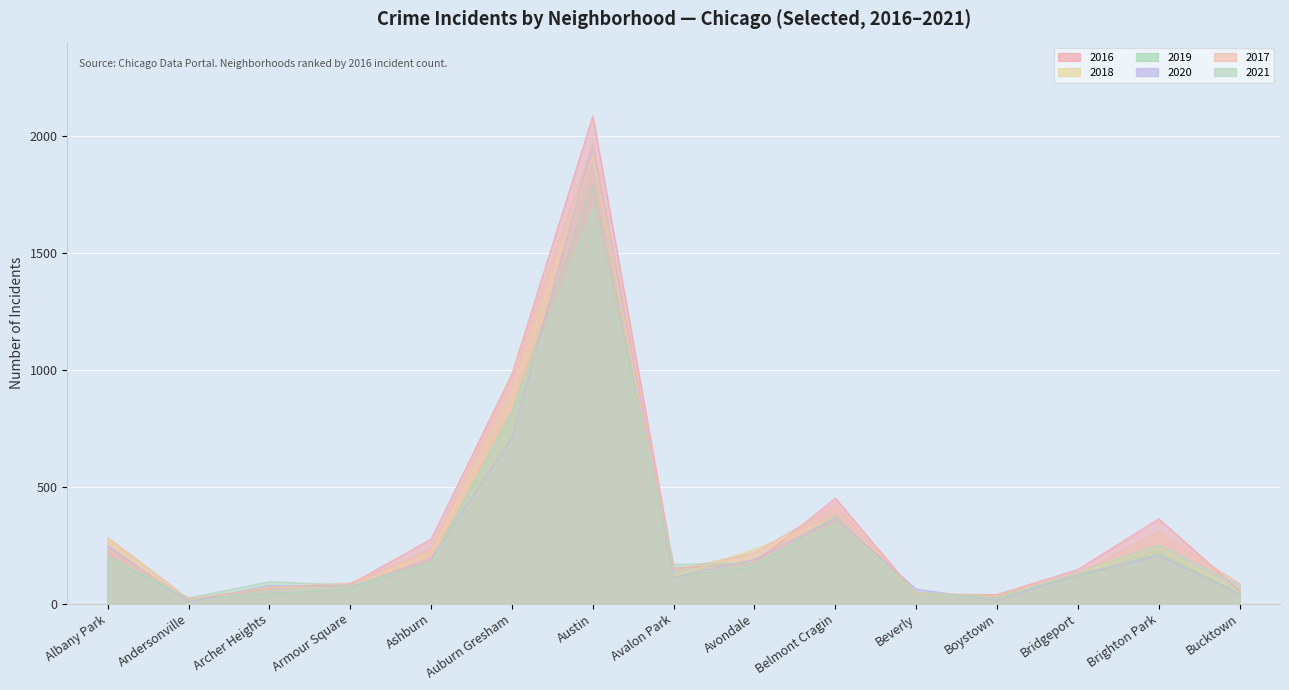

Which has a higher value, Bucktown or Avalon Park?

Avalon Park